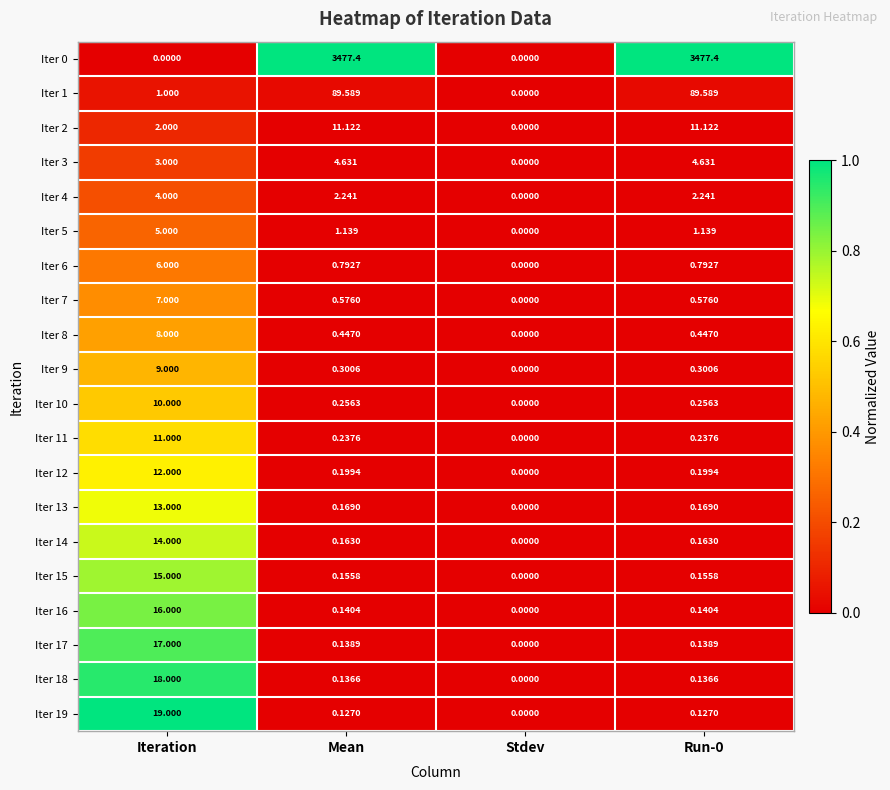

At which label does Iter 8 reach its peak?

Iteration